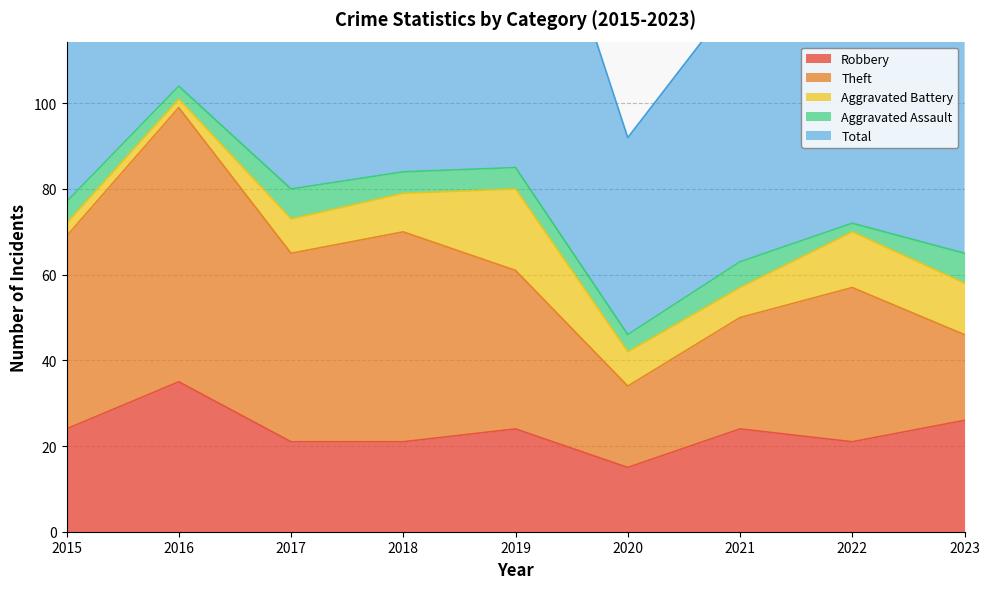

Is it true that Aggravated Battery equals 12 at 2023?

True